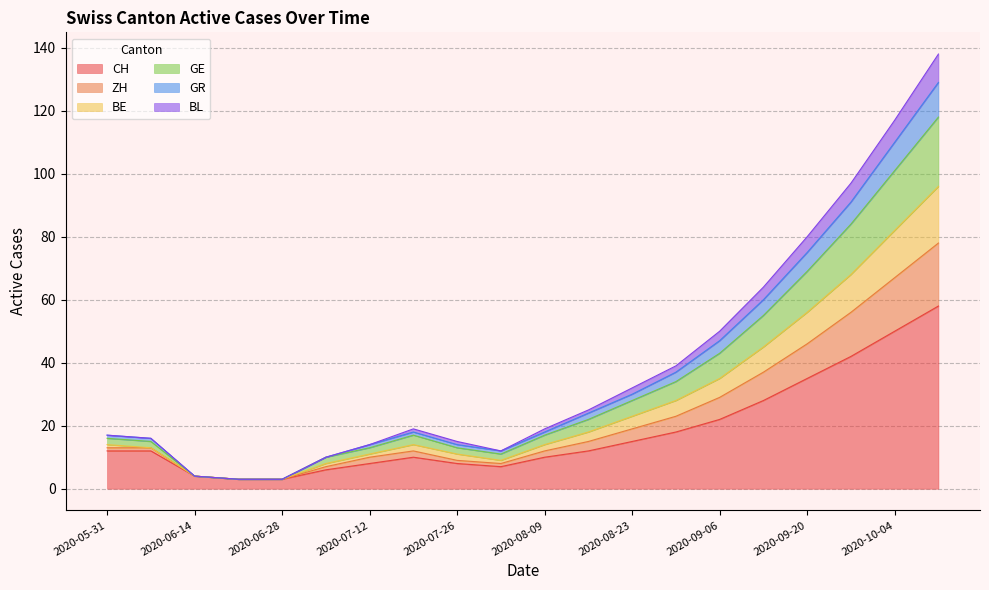

At which category does ZH reach its first local peak?

2020-07-19